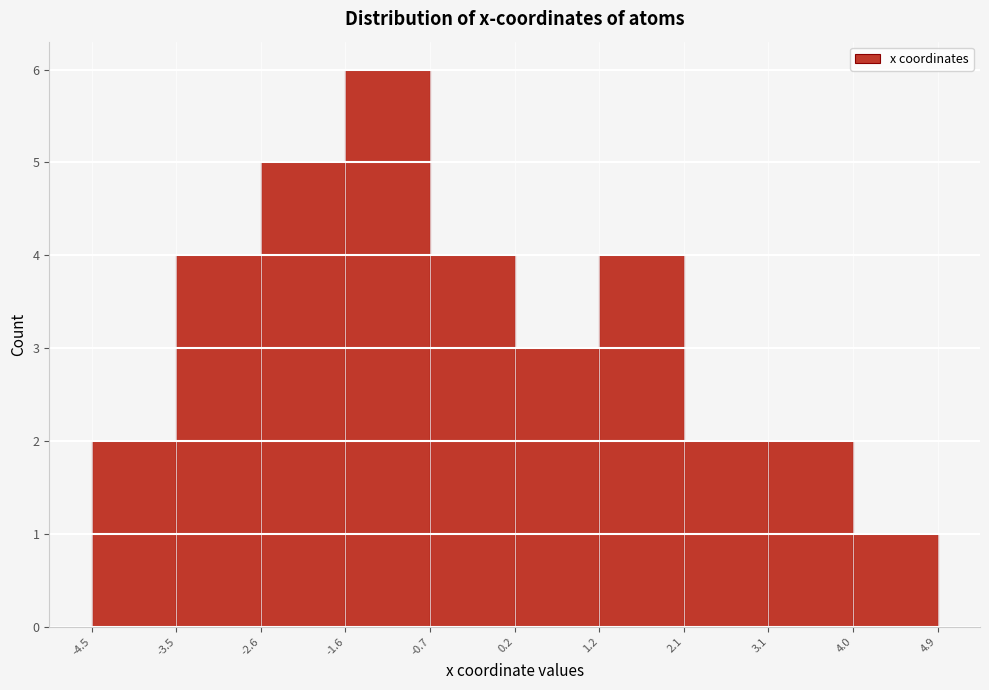

How tall is the bar that spans -4.5 to -3.5 on the x-axis? The values are not printed on the chart, so give them approximately, as read against the axis.

2